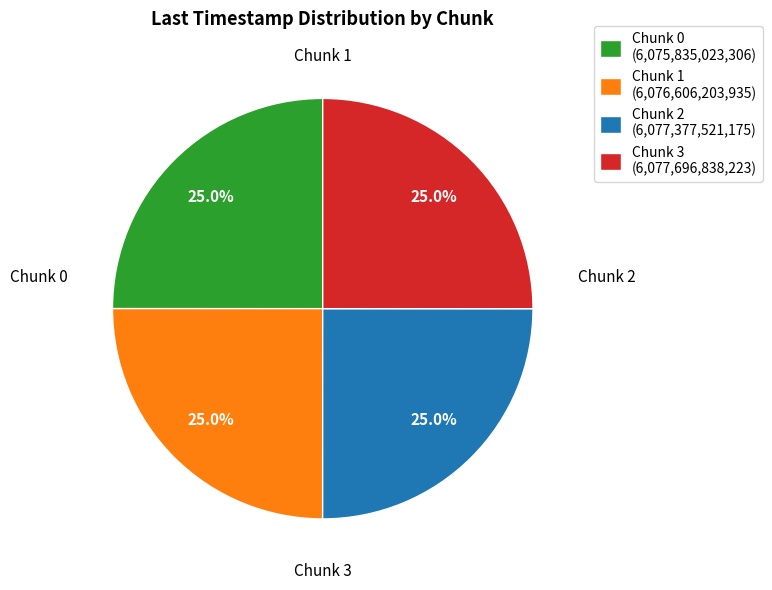

Is the sum of Chunk 3 and Chunk 0 greater than half?

No